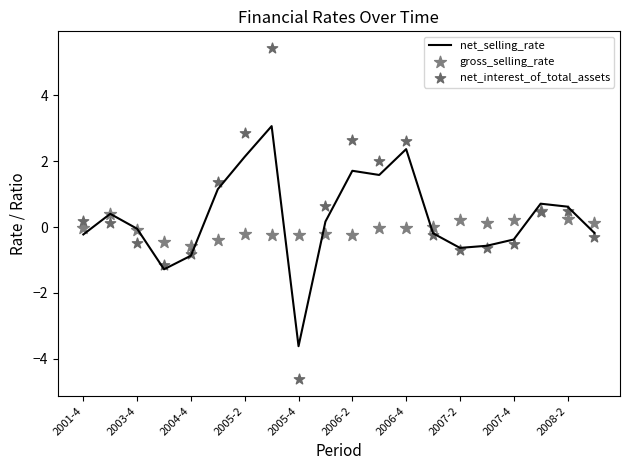

Which series has the largest total across all categories?

net_interest_of_total_assets